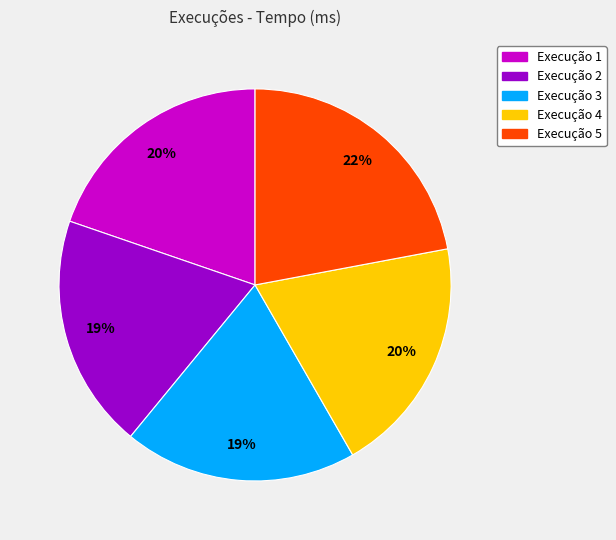

To the nearest percent, what is the difference between the largest and smallest slice percentages?

3%